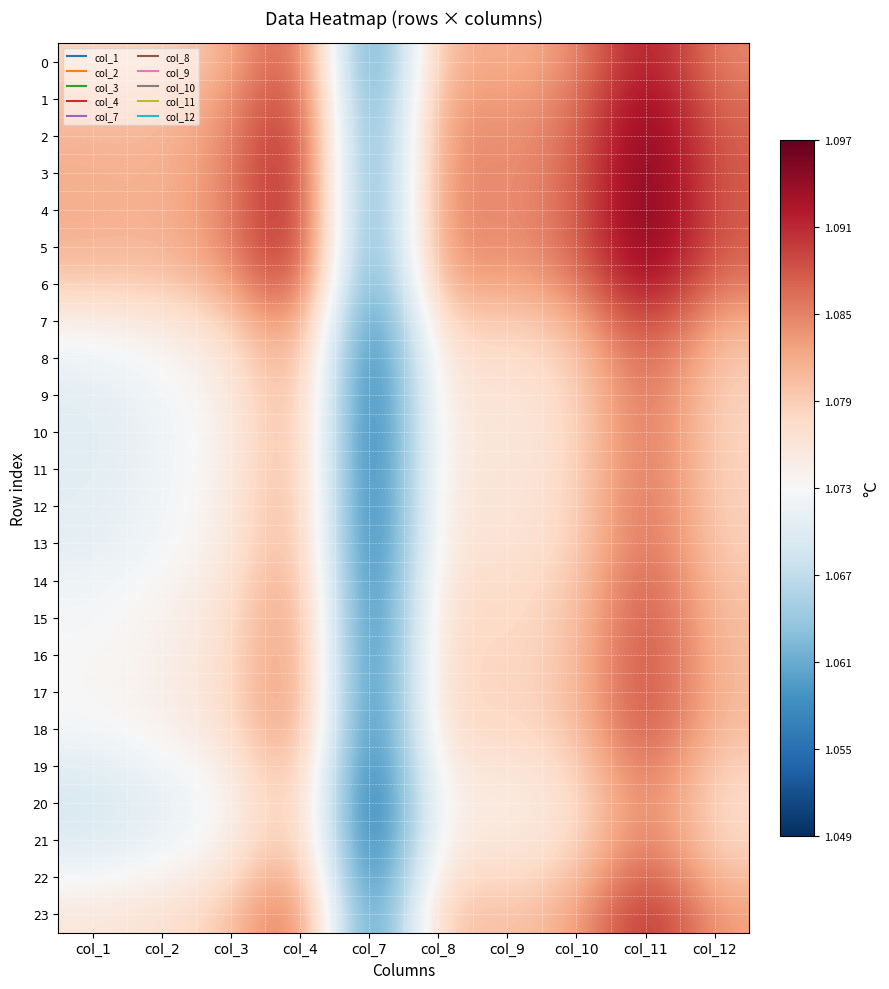

What is the total value across all series at col_8?

25.9